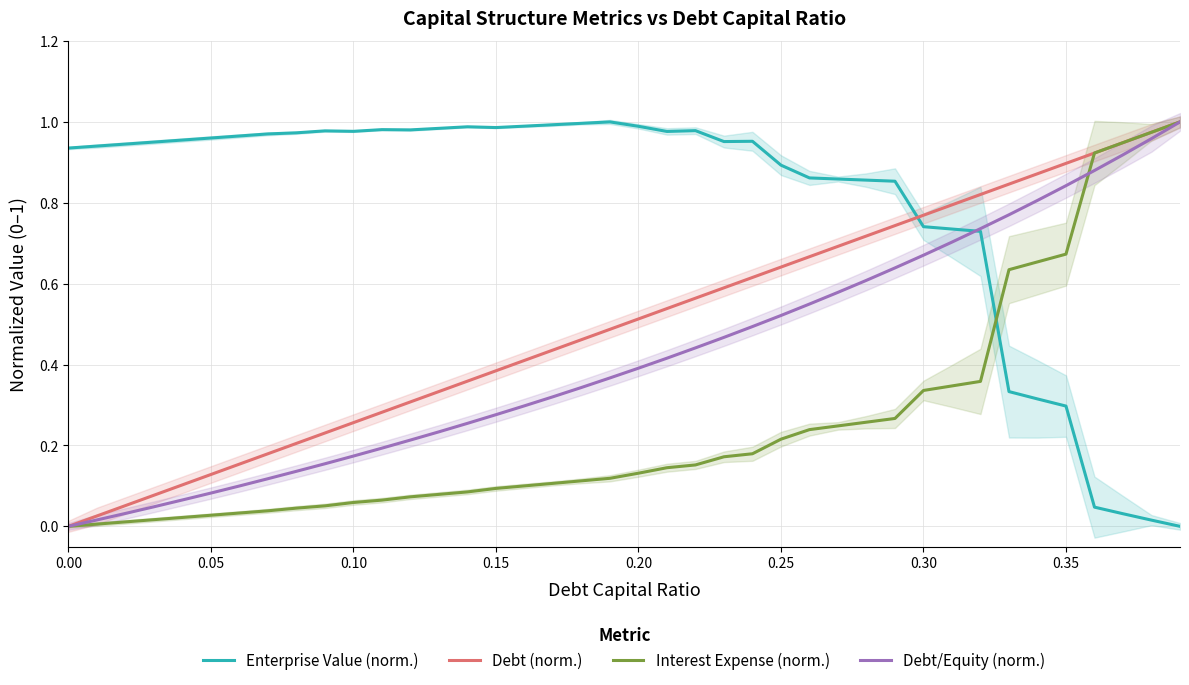

What is the difference between the second highest and second lowest values in the Enterprise Value (norm.) series?

1.0